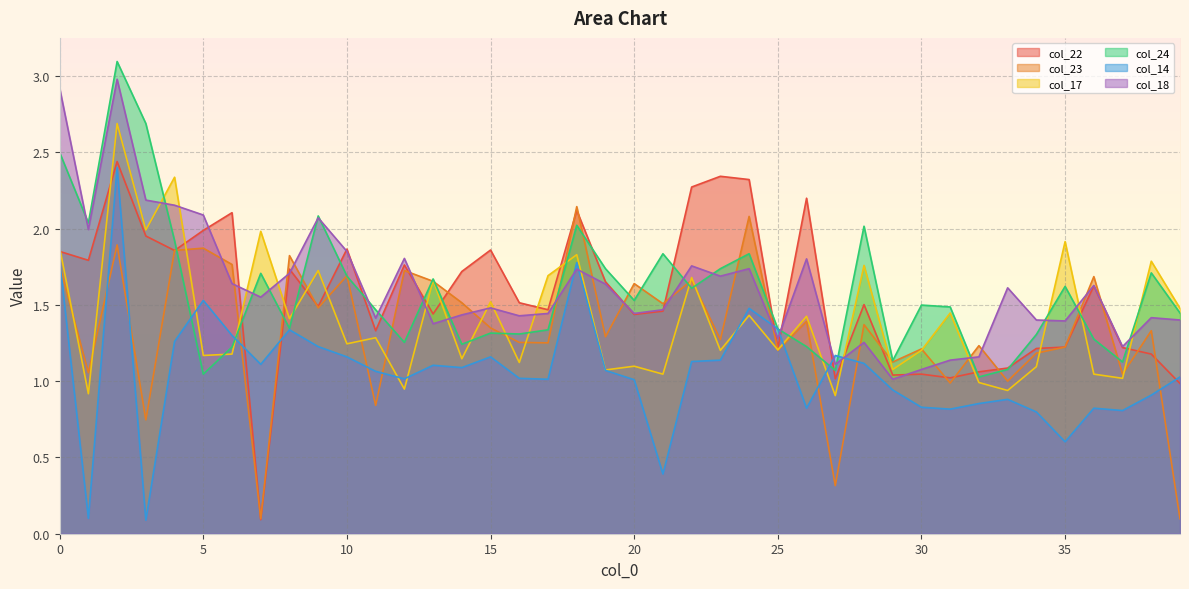

At 27, list the series in order from smallest to largest.

col_23, col_17, col_22, col_24, col_18, col_14